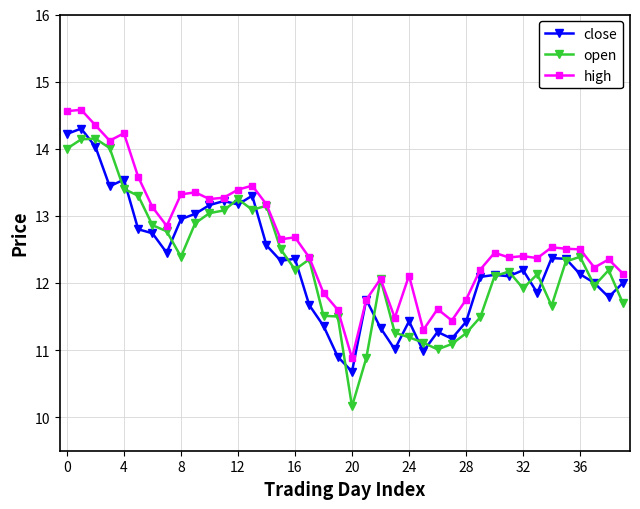

Count the number of data series in this chart.

3